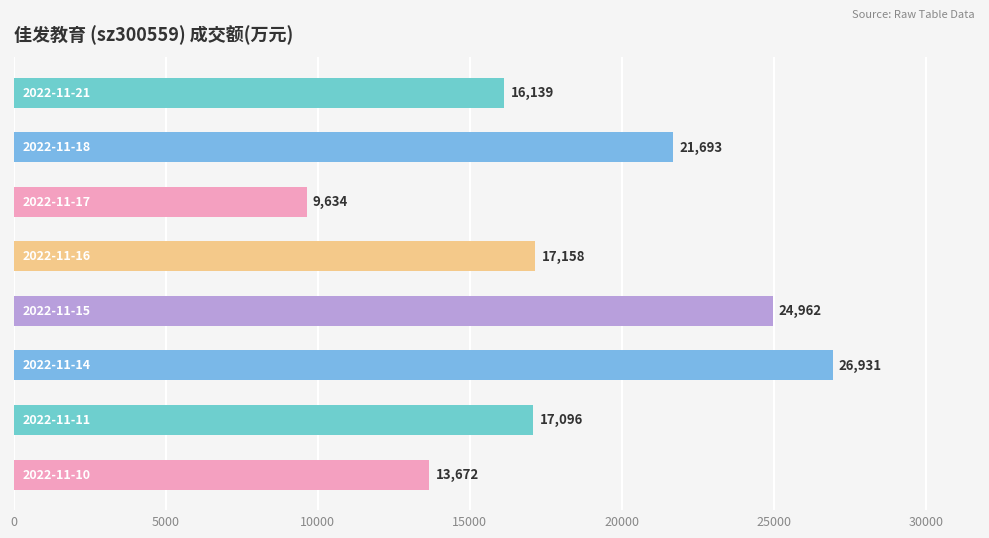

How many data points are less than 17158?

4